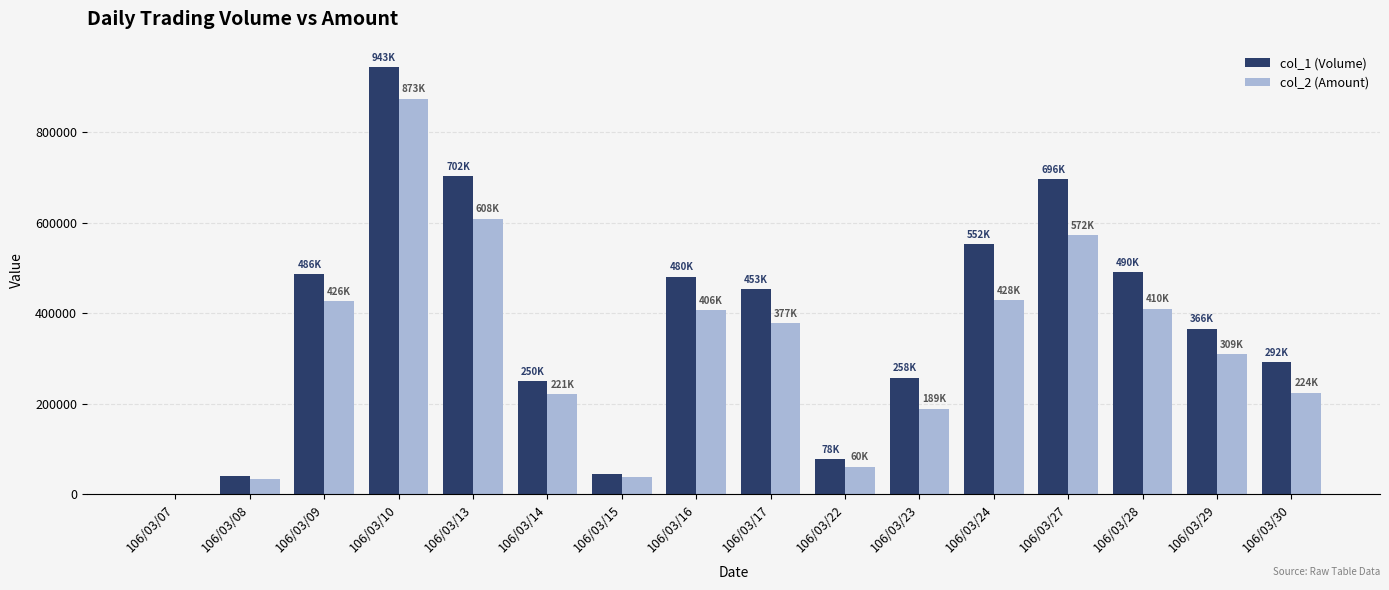

What is the sum of all col_1 (Volume) values?

6134000